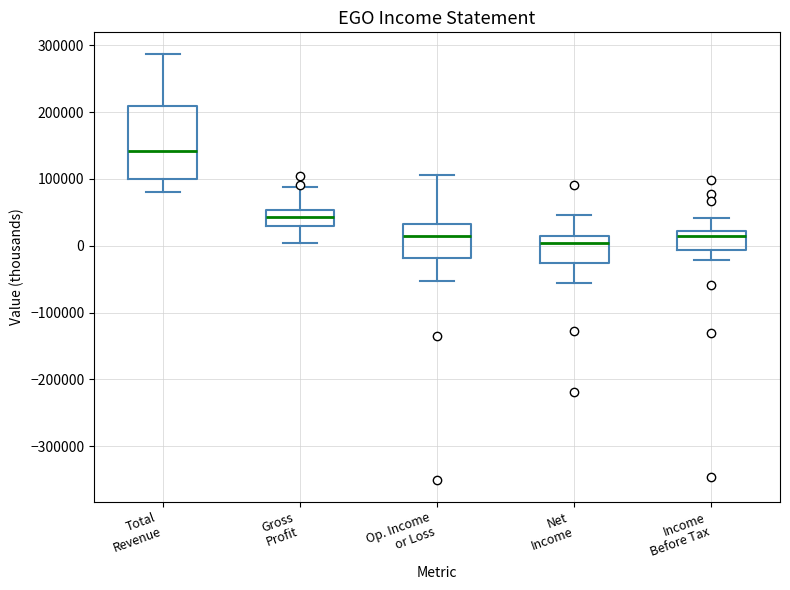

Which box's median line is the highest?

Total Revenue